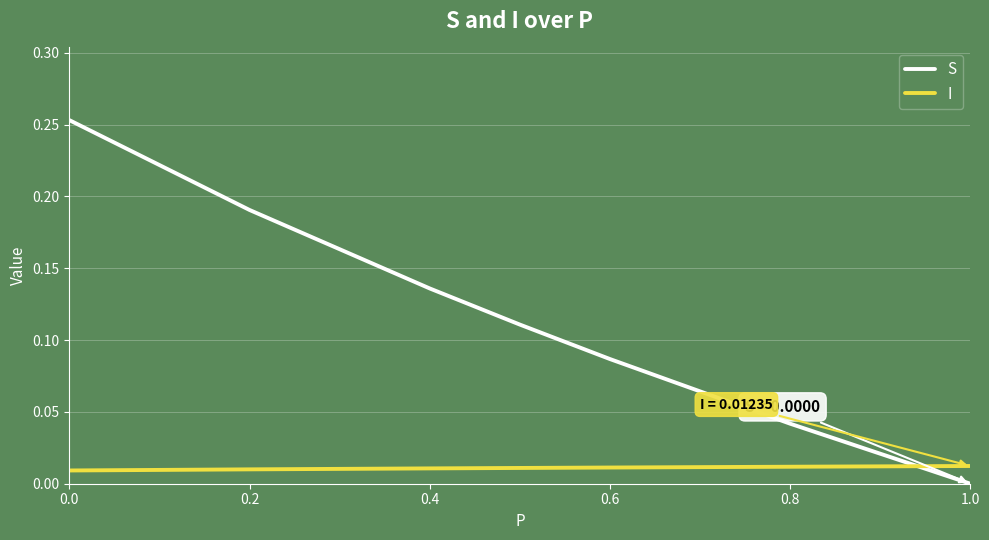

What are all the series names shown in the legend?

S, I